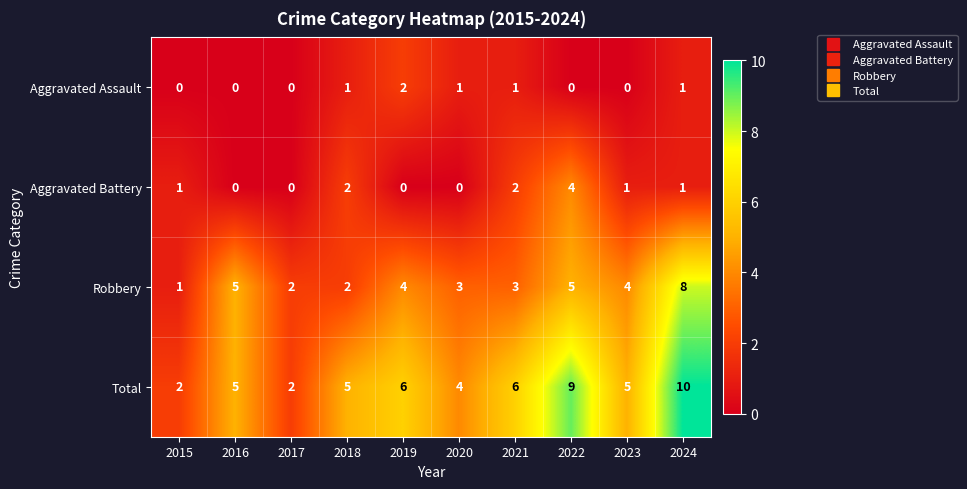

Which category has the highest value in the Aggravated Battery series?

2022